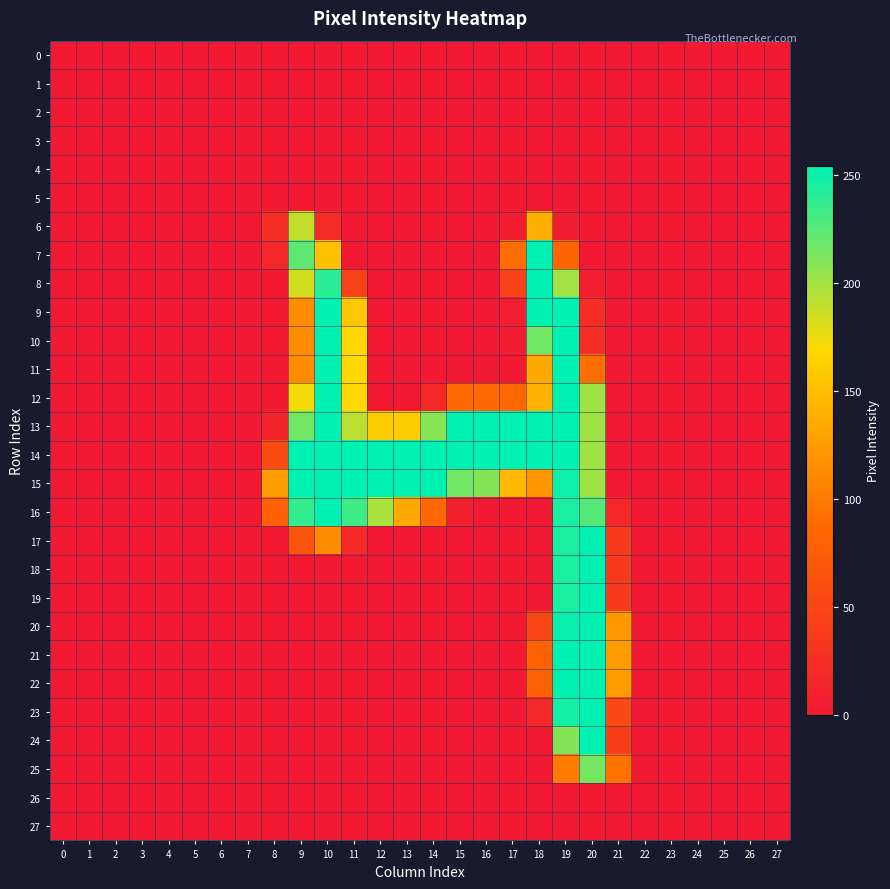

Reading left to right, what are all the values shown in this chart?

0: 0=0	1=0	2=0	3=0	4=0	5=0	6=0	7=0	8=0	9=0	10=0	11=0	12=0	13=0	14=0	15=0	16=0	17=0	18=0	19=0	20=0	21=0	22=0	23=0	24=0	25=0	26=0	27=0
1: 0=0	1=0	2=0	3=0	4=0	5=0	6=0	7=0	8=0	9=0	10=0	11=0	12=0	13=0	14=0	15=0	16=0	17=0	18=0	19=0	20=0	21=0	22=0	23=0	24=0	25=0	26=0	27=0
2: 0=0	1=0	2=0	3=0	4=0	5=0	6=0	7=0	8=0	9=0	10=0	11=0	12=0	13=0	14=0	15=0	16=0	17=0	18=0	19=0	20=0	21=0	22=0	23=0	24=0	25=0	26=0	27=0
3: 0=0	1=0	2=0	3=0	4=0	5=0	6=0	7=0	8=0	9=0	10=0	11=0	12=0	13=0	14=0	15=0	16=0	17=0	18=0	19=0	20=0	21=0	22=0	23=0	24=0	25=0	26=0	27=0
4: 0=0	1=0	2=0	3=0	4=0	5=0	6=0	7=0	8=0	9=0	10=0	11=0	12=0	13=0	14=0	15=0	16=0	17=0	18=0	19=0	20=0	21=0	22=0	23=0	24=0	25=0	26=0	27=0
5: 0=0	1=0	2=0	3=0	4=0	5=0	6=0	7=0	8=0	9=0	10=0	11=0	12=0	13=0	14=0	15=0	16=0	17=0	18=0	19=0	20=0	21=0	22=0	23=0	24=0	25=0	26=0	27=0
6: 0=0	1=0	2=0	3=0	4=0	5=0	6=0	7=0	8=24	9=189	10=20	11=0	12=0	13=0	14=0	15=0	16=0	17=3	18=137	19=3	20=0	21=0	22=0	23=0	24=0	25=0	26=0	27=0
7: 0=0	1=0	2=0	3=0	4=0	5=0	6=0	7=0	8=15	9=223	10=151	11=0	12=0	13=0	14=0	15=0	16=0	17=90	18=254	19=84	20=0	21=0	22=0	23=0	24=0	25=0	26=0	27=0
8: 0=0	1=0	2=0	3=0	4=0	5=0	6=0	7=0	8=0	9=184	10=241	11=44	12=0	13=0	14=0	15=0	16=0	17=46	18=254	19=200	20=5	21=0	22=0	23=0	24=0	25=0	26=0	27=0
9: 0=0	1=0	2=0	3=0	4=0	5=0	6=0	7=0	8=0	9=113	10=254	11=155	12=0	13=0	14=0	15=0	16=0	17=5	18=254	19=254	20=22	21=0	22=0	23=0	24=0	25=0	26=0	27=0
10: 0=0	1=0	2=0	3=0	4=0	5=0	6=0	7=0	8=0	9=113	10=254	11=169	12=0	13=0	14=0	15=0	16=0	17=3	18=217	19=254	20=22	21=0	22=0	23=0	24=0	25=0	26=0	27=0
11: 0=0	1=0	2=0	3=0	4=0	5=0	6=0	7=0	8=0	9=113	10=254	11=169	12=0	13=0	14=0	15=0	16=0	17=0	18=135	19=254	20=92	21=0	22=0	23=0	24=0	25=0	26=0	27=0
12: 0=0	1=0	2=0	3=0	4=0	5=0	6=0	7=0	8=0	9=173	10=254	11=169	12=0	13=0	14=16	15=86	16=86	17=86	18=139	19=254	20=201	21=0	22=0	23=0	24=0	25=0	26=0	27=0
13: 0=0	1=0	2=0	3=0	4=0	5=0	6=0	7=0	8=11	9=216	10=254	11=192	12=161	13=161	14=209	15=254	16=254	17=254	18=254	19=254	20=201	21=0	22=0	23=0	24=0	25=0	26=0	27=0
14: 0=0	1=0	2=0	3=0	4=0	5=0	6=0	7=0	8=57	9=254	10=254	11=254	12=254	13=254	14=254	15=254	16=254	17=254	18=254	19=254	20=201	21=0	22=0	23=0	24=0	25=0	26=0	27=0
15: 0=0	1=0	2=0	3=0	4=0	5=0	6=0	7=0	8=126	9=254	10=254	11=254	12=254	13=254	14=254	15=217	16=210	17=145	18=121	19=250	20=201	21=0	22=0	23=0	24=0	25=0	26=0	27=0
16: 0=0	1=0	2=0	3=0	4=0	5=0	6=0	7=0	8=79	9=237	10=254	11=233	12=198	13=133	14=87	15=8	16=0	17=0	18=0	19=246	20=226	21=17	22=0	23=0	24=0	25=0	26=0	27=0
17: 0=0	1=0	2=0	3=0	4=0	5=0	6=0	7=0	8=0	9=65	10=113	11=19	12=0	13=0	14=0	15=0	16=0	17=0	18=0	19=246	20=254	21=36	22=0	23=0	24=0	25=0	26=0	27=0
18: 0=0	1=0	2=0	3=0	4=0	5=0	6=0	7=0	8=0	9=0	10=0	11=0	12=0	13=0	14=0	15=0	16=0	17=0	18=0	19=246	20=254	21=36	22=0	23=0	24=0	25=0	26=0	27=0
19: 0=0	1=0	2=0	3=0	4=0	5=0	6=0	7=0	8=0	9=0	10=0	11=0	12=0	13=0	14=0	15=0	16=0	17=0	18=0	19=246	20=254	21=36	22=0	23=0	24=0	25=0	26=0	27=0
20: 0=0	1=0	2=0	3=0	4=0	5=0	6=0	7=0	8=0	9=0	10=0	11=0	12=0	13=0	14=0	15=0	16=0	17=0	18=50	19=251	20=254	21=122	22=0	23=0	24=0	25=0	26=0	27=0
21: 0=0	1=0	2=0	3=0	4=0	5=0	6=0	7=0	8=0	9=0	10=0	11=0	12=0	13=0	14=0	15=0	16=0	17=0	18=81	19=254	20=254	21=125	22=0	23=0	24=0	25=0	26=0	27=0
22: 0=0	1=0	2=0	3=0	4=0	5=0	6=0	7=0	8=0	9=0	10=0	11=0	12=0	13=0	14=0	15=0	16=0	17=0	18=81	19=254	20=254	21=125	22=0	23=0	24=0	25=0	26=0	27=0
23: 0=0	1=0	2=0	3=0	4=0	5=0	6=0	7=0	8=0	9=0	10=0	11=0	12=0	13=0	14=0	15=0	16=0	17=0	18=16	19=248	20=254	21=53	22=0	23=0	24=0	25=0	26=0	27=0
24: 0=0	1=0	2=0	3=0	4=0	5=0	6=0	7=0	8=0	9=0	10=0	11=0	12=0	13=0	14=0	15=0	16=0	17=0	18=0	19=210	20=254	21=40	22=0	23=0	24=0	25=0	26=0	27=0
25: 0=0	1=0	2=0	3=0	4=0	5=0	6=0	7=0	8=0	9=0	10=0	11=0	12=0	13=0	14=0	15=0	16=0	17=0	18=0	19=102	20=215	21=94	22=0	23=0	24=0	25=0	26=0	27=0
26: 0=0	1=0	2=0	3=0	4=0	5=0	6=0	7=0	8=0	9=0	10=0	11=0	12=0	13=0	14=0	15=0	16=0	17=0	18=0	19=0	20=0	21=0	22=0	23=0	24=0	25=0	26=0	27=0
27: 0=0	1=0	2=0	3=0	4=0	5=0	6=0	7=0	8=0	9=0	10=0	11=0	12=0	13=0	14=0	15=0	16=0	17=0	18=0	19=0	20=0	21=0	22=0	23=0	24=0	25=0	26=0	27=0